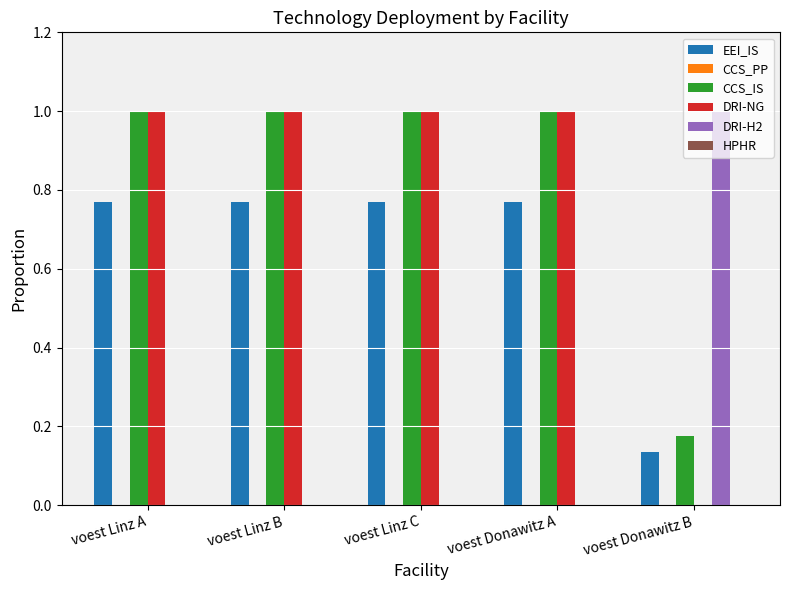

What value does the DRI-NG series have at voest Linz A?

1.0